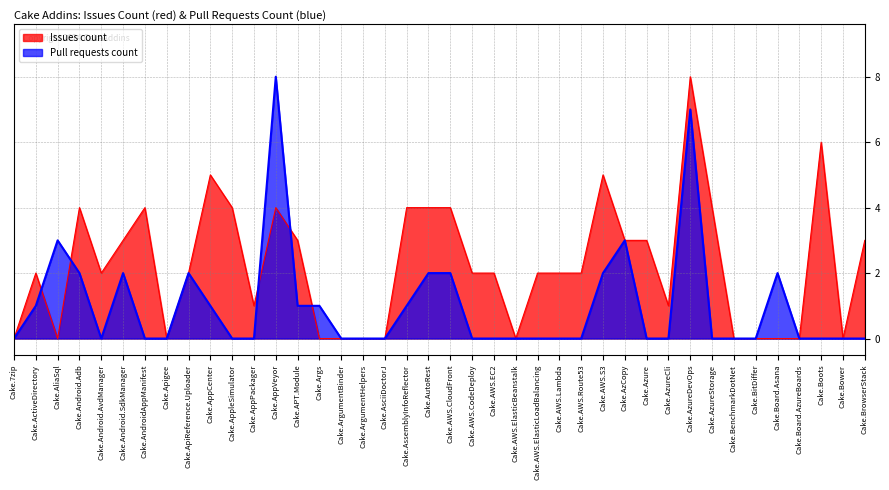

The value of Pull requests count at Cake.AWS.CodeDeploy is -2. True or false?

False